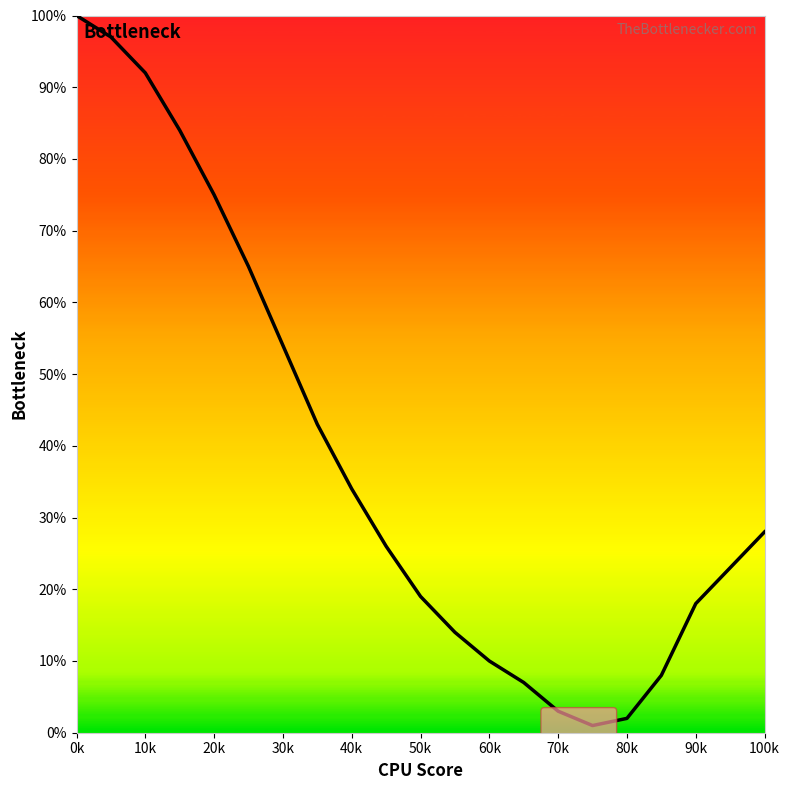

What is the difference between the maximum and minimum values?

99